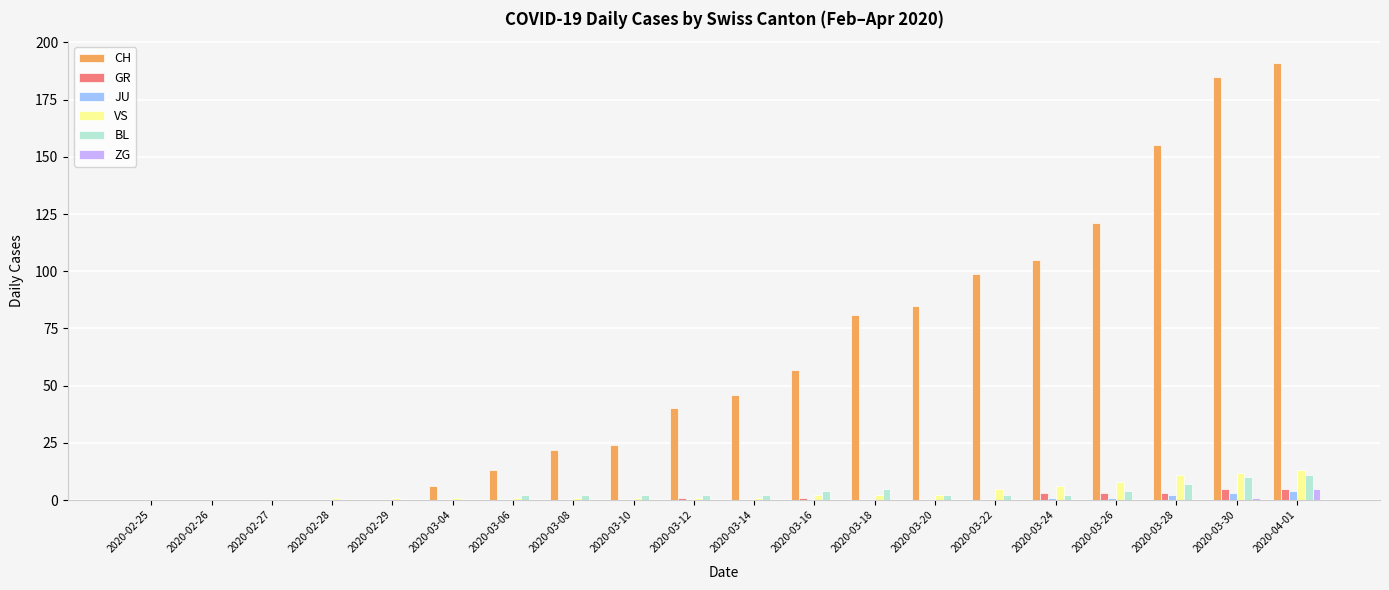

Which category has the highest value in the ZG series?

2020-04-01